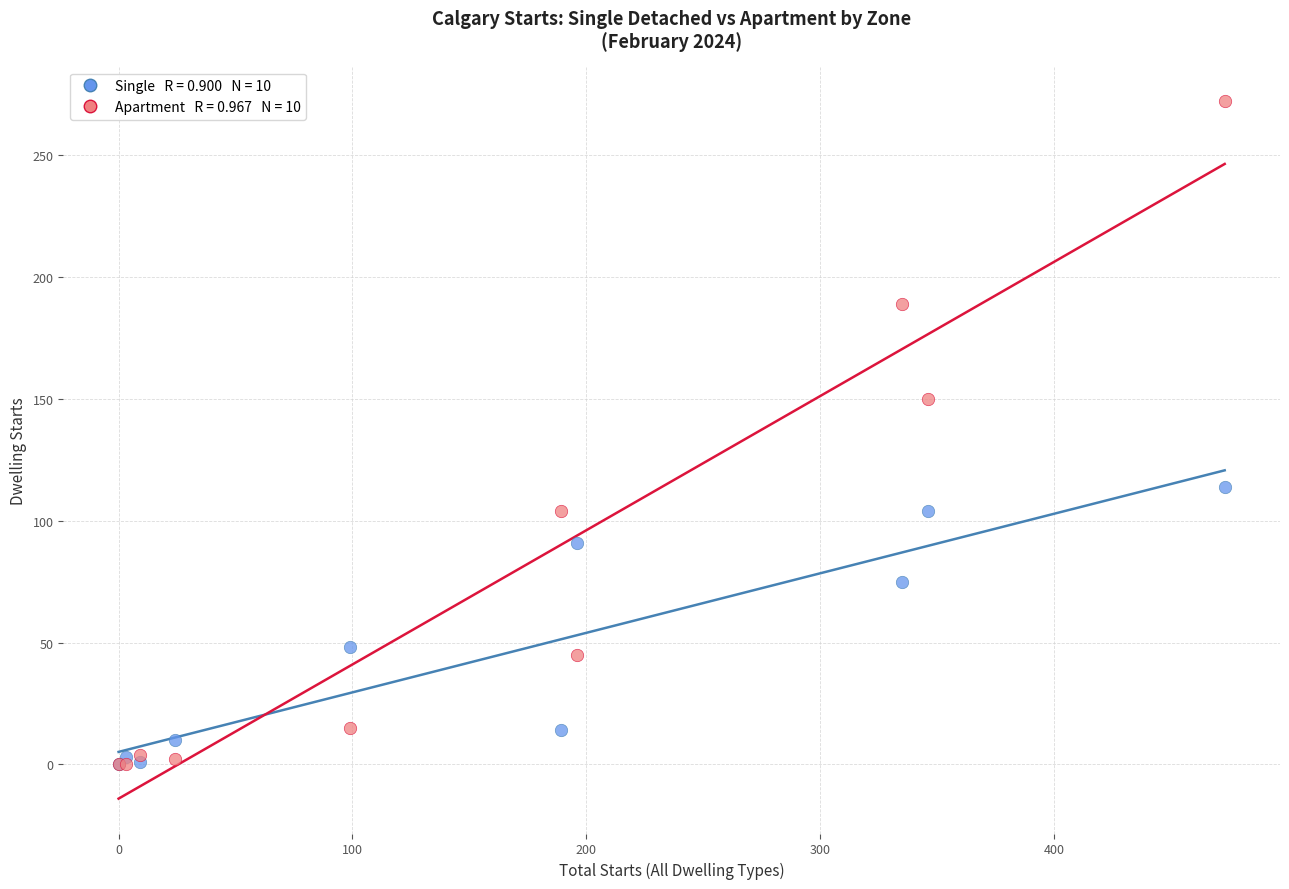

Across all series, what Y value is closest to 136?

150